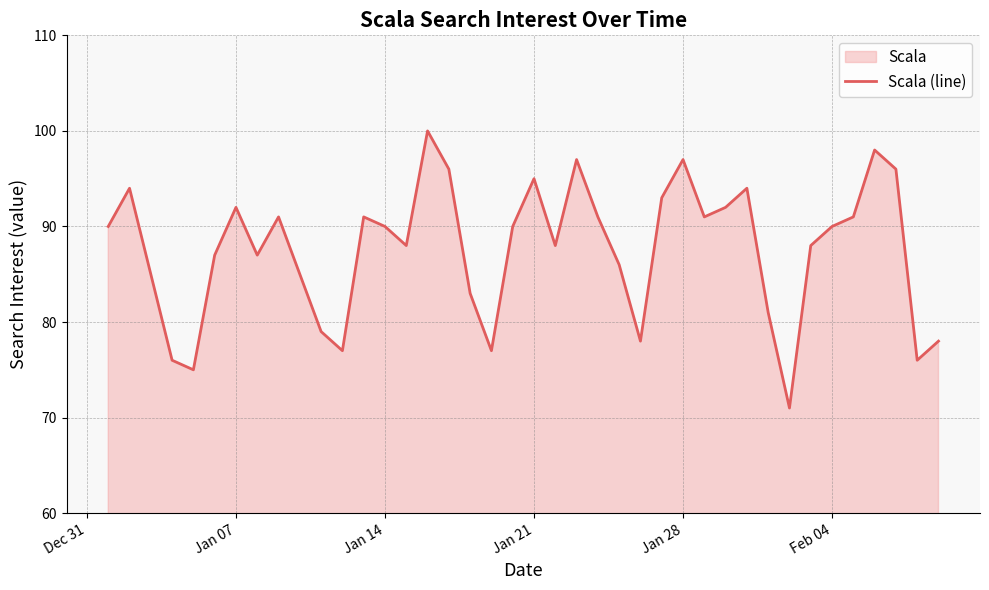

What is the smallest value displayed?

71